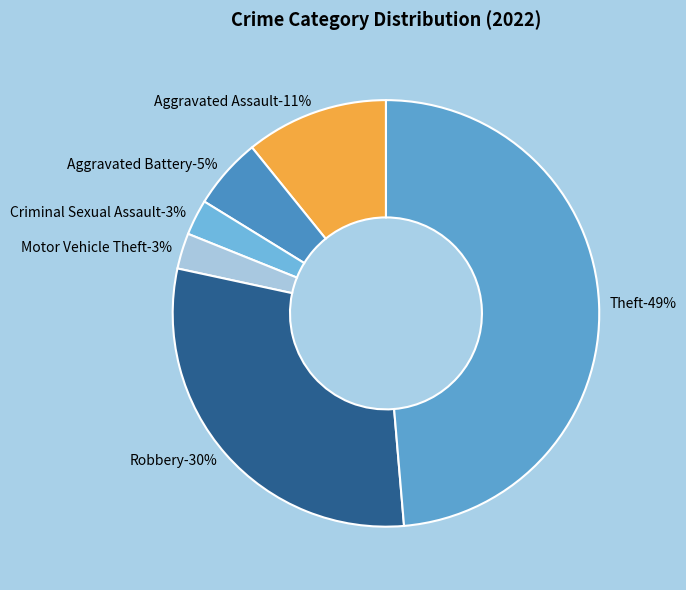

What percentage is the Aggravated Battery slice, to the nearest percent?

5%